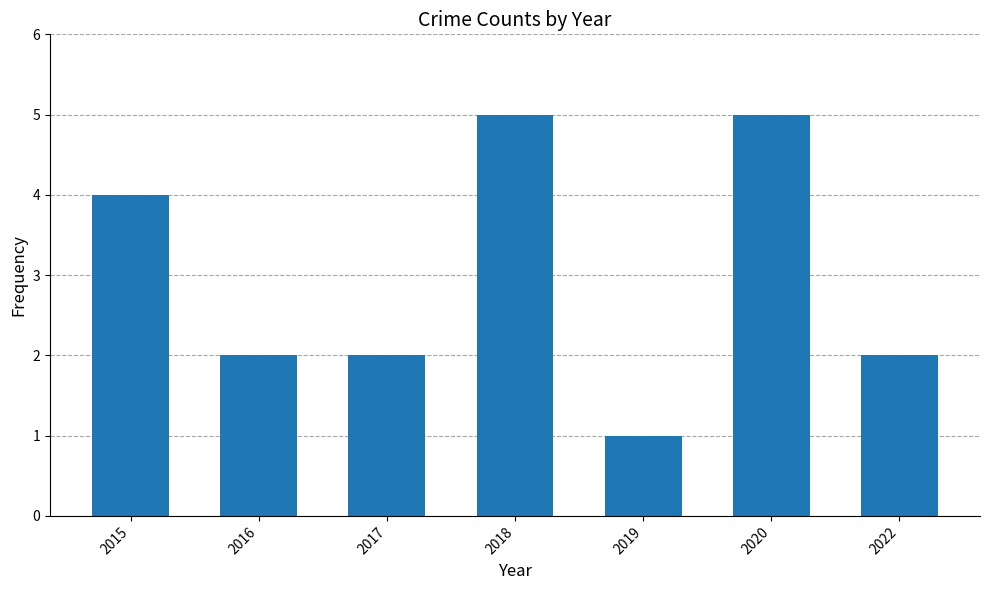

How many bars are there in total?

7